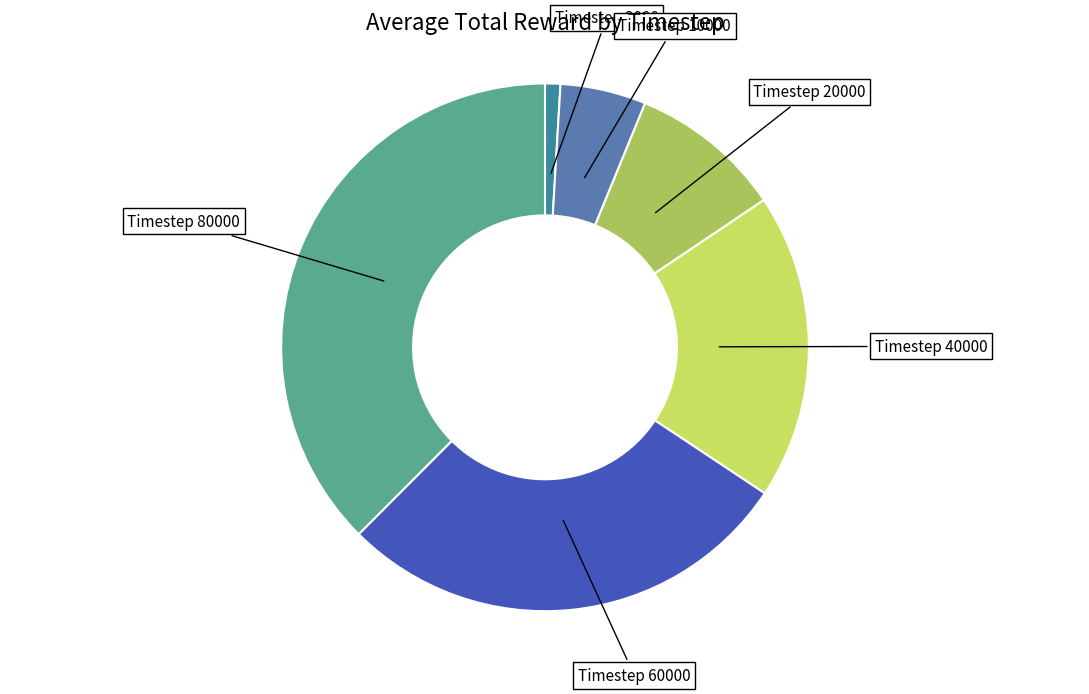

The Timestep 10000 slice represents 5% of the pie. True or false?

True